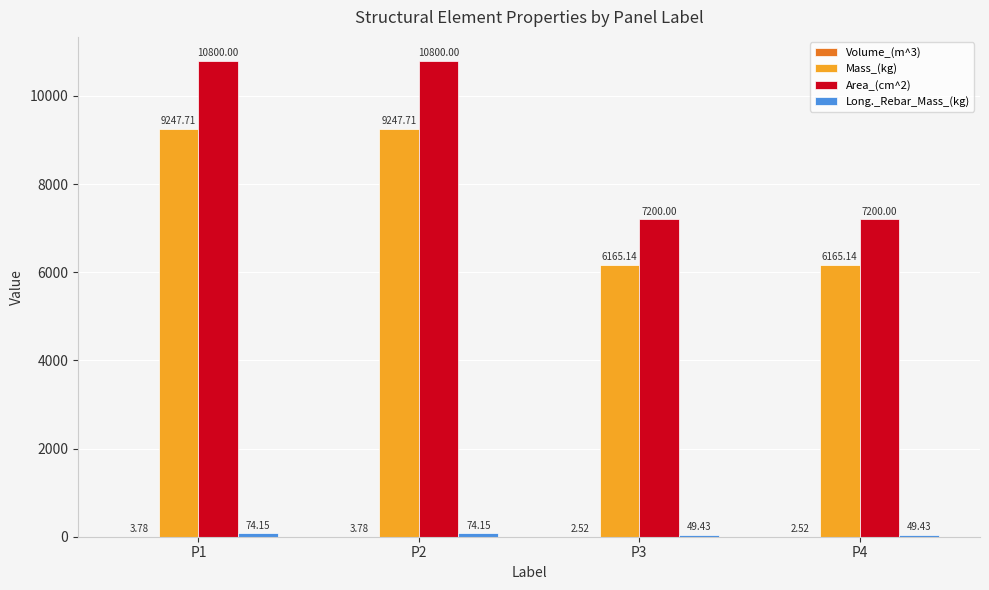

What is the total value across all series at P2?

20125.6